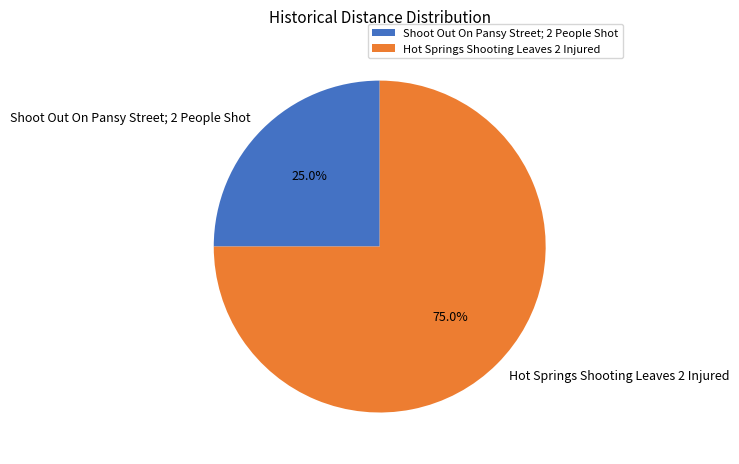

Rank the categories by value from highest to lowest.

Hot Springs Shooting Leaves 2 Injured, Shoot Out On Pansy Street; 2 People Shot